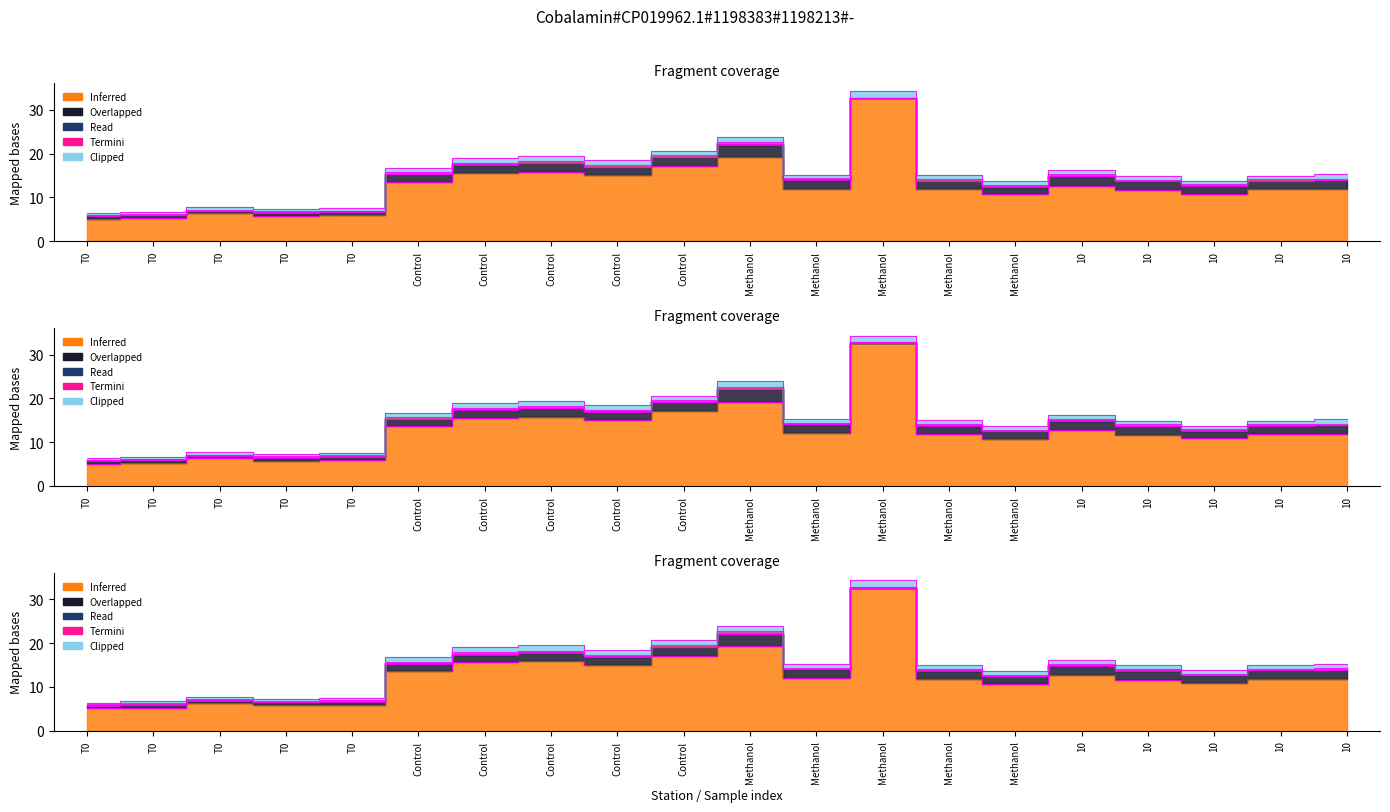

What is the label of the 10th point from the left?

Control